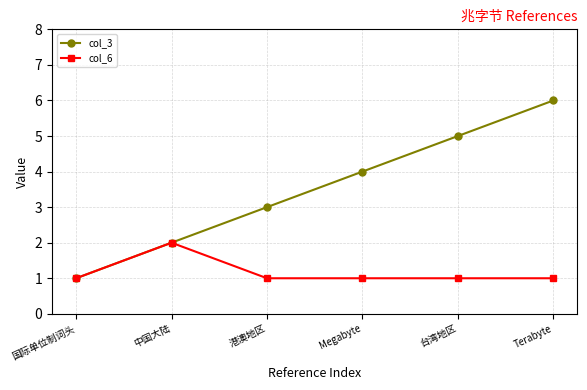

Where is col_3 nearest to the value 3?

港澳地区